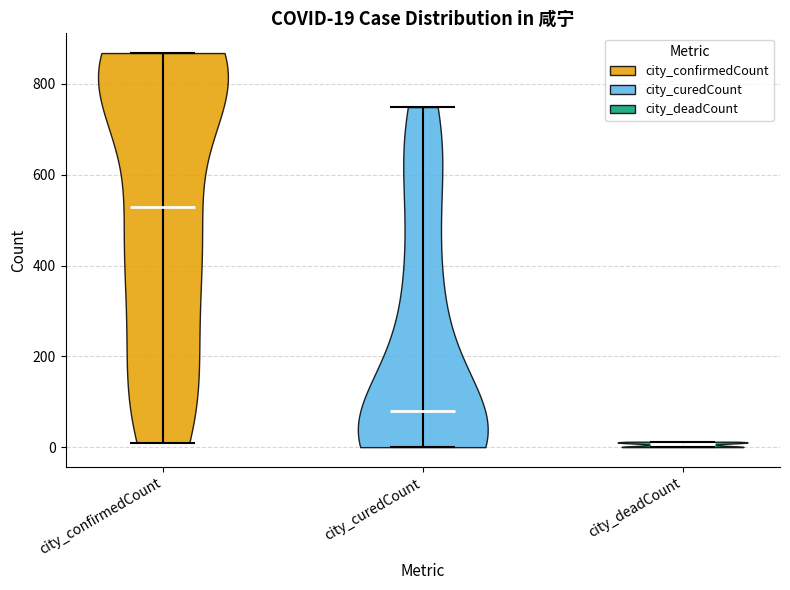

Which violin has the highest median line?

city_confirmedCount